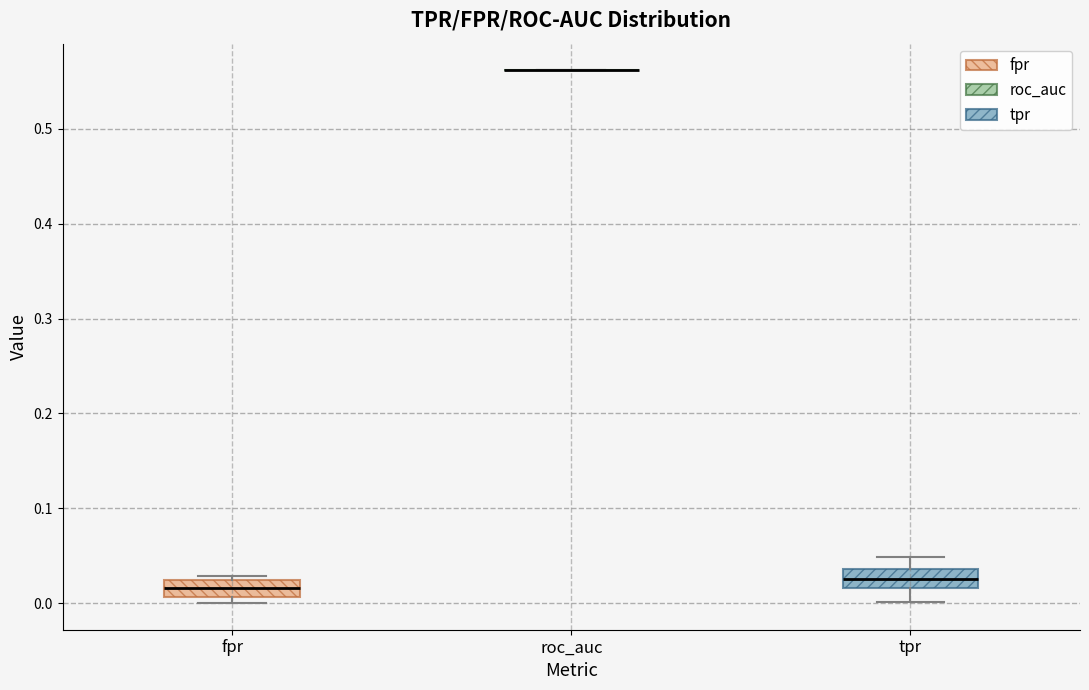

Reading left to right, read every box against the y-axis: the position of its median line, the range the box covers, and the ends of its whiskers. The values are not printed on the chart, so give them approximately, as read against the axis.

fpr: median 0.02 (inside the box), box 0.01 to 0.02, whiskers 0.00 to 0.03
roc_auc: box collapsed to a line at 0.56, whiskers 0.56 to 0.56
tpr: median 0.03, box 0.02 to 0.04, whiskers 0.00 to 0.05